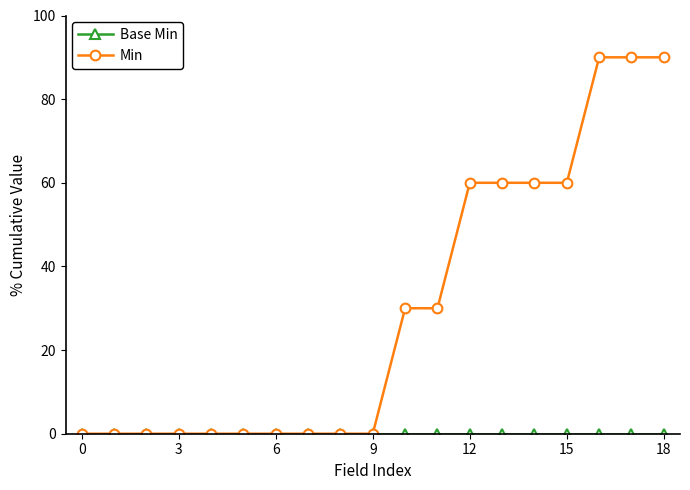

Does the chart have visible grid lines?

No